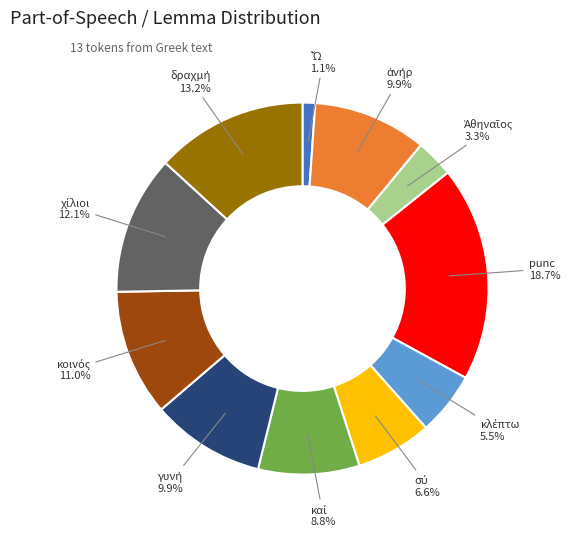

Is there any slice that represents more than half of the pie?

No